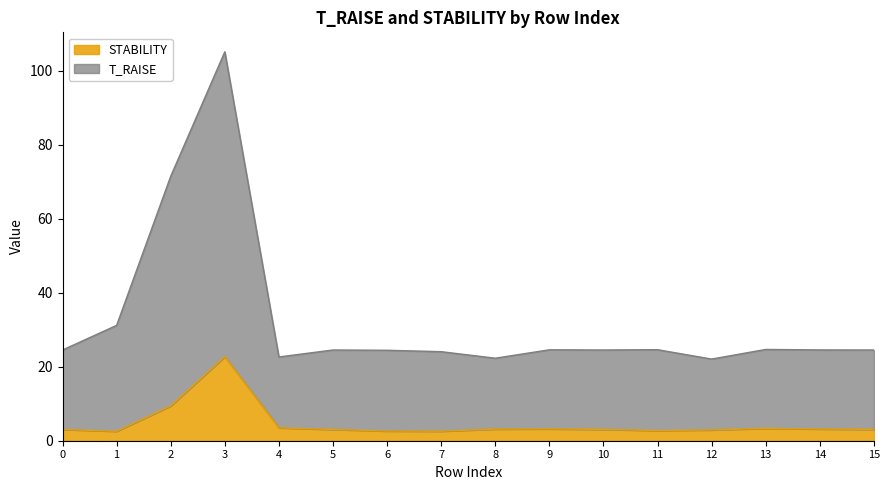

What is the value of the T_RAISE point at the 3rd from the left?

71.5